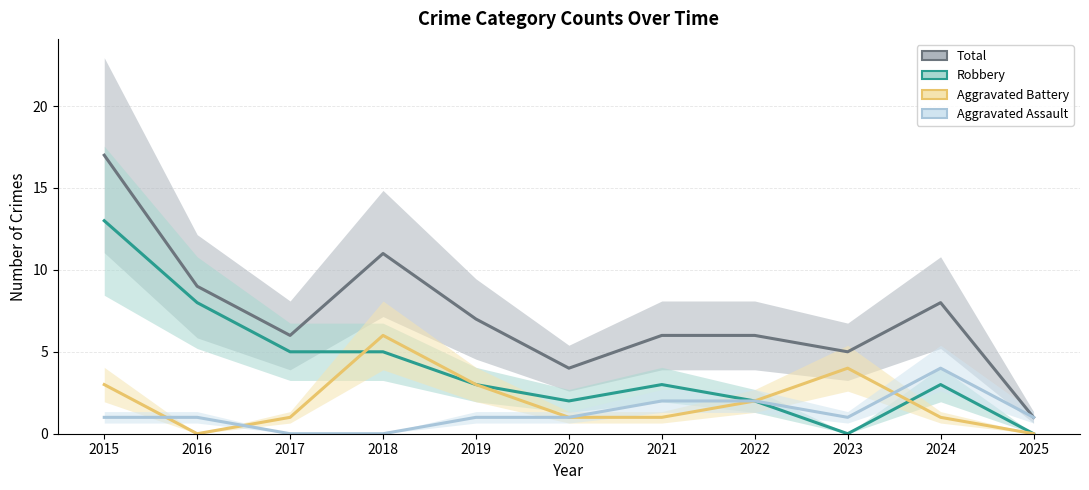

Reading left to right, transcribe all the data shown in this chart.

Total: 17	9	6	11	7	4	6	6	5	8	1
Robbery: 13	8	5	5	3	2	3	2	0	3	0
Aggravated Battery: 3	0	1	6	3	1	1	2	4	1	0
Aggravated Assault: 1	1	0	0	1	1	2	2	1	4	1